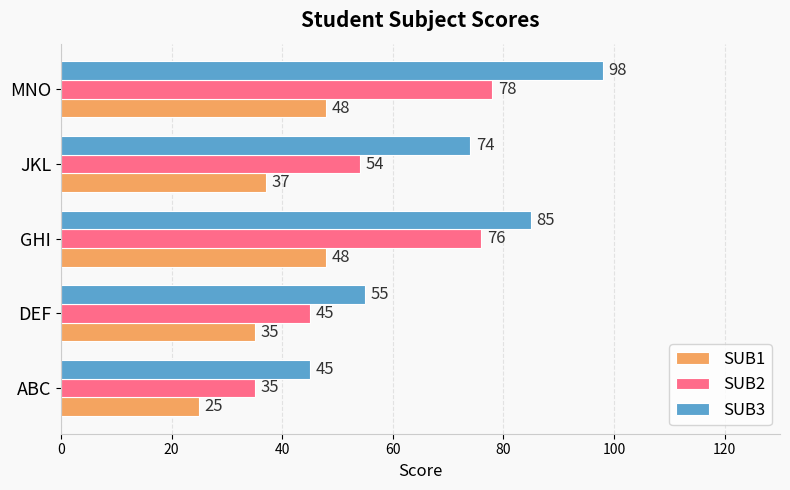

List the labels in order of SUB3 value, smallest first.

ABC, DEF, JKL, GHI, MNO